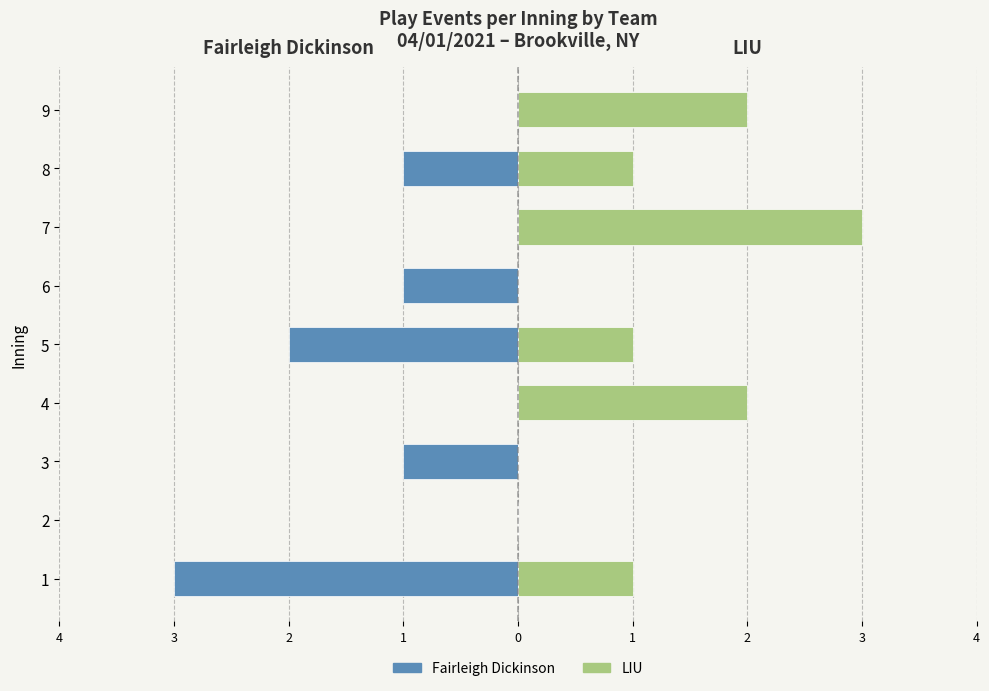

The value of LIU at 7 is 5. True or false?

False